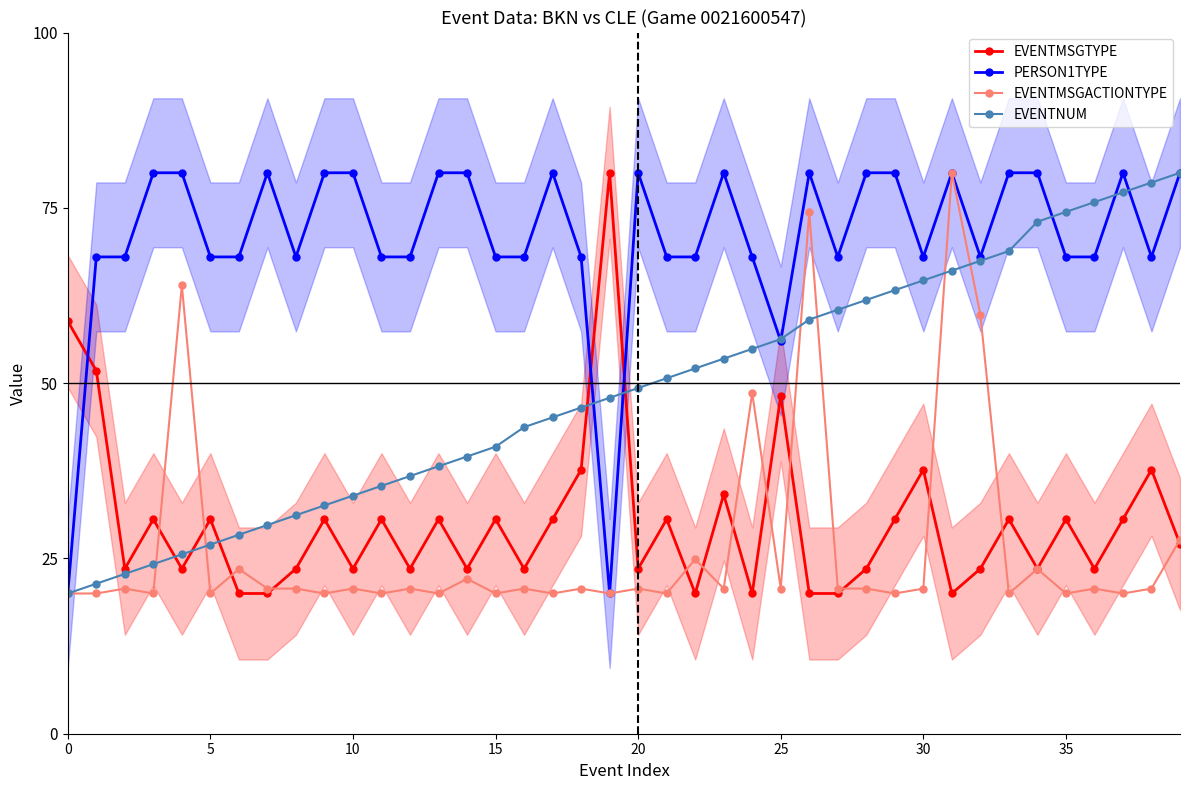

What is the maximum value shown in the chart?

80.0